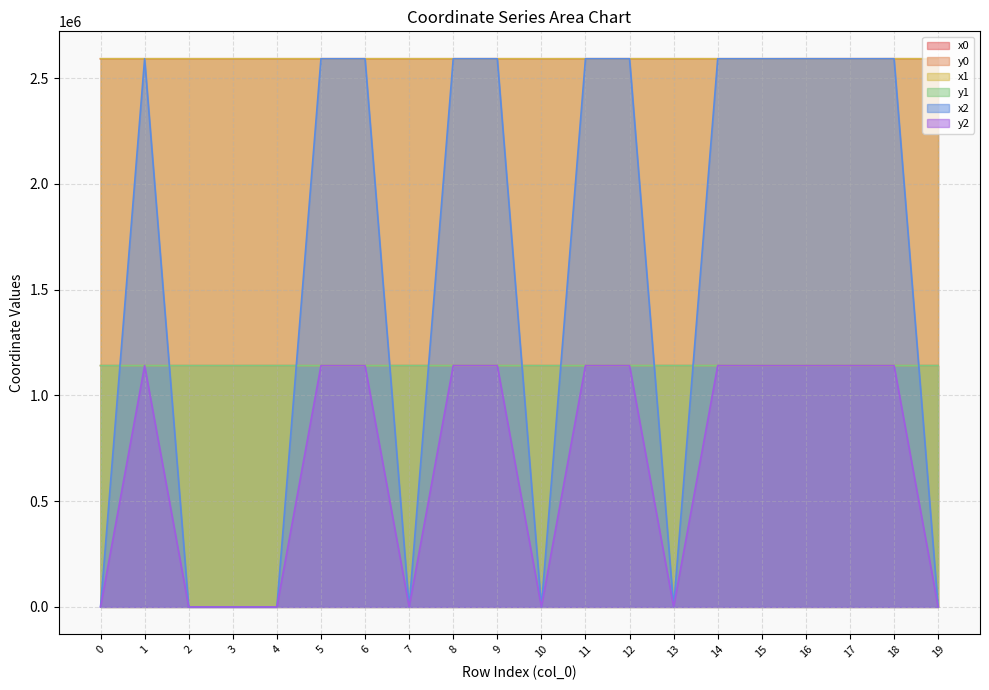

What is the sum of the y1 values at 17 and 1?

2281667.6